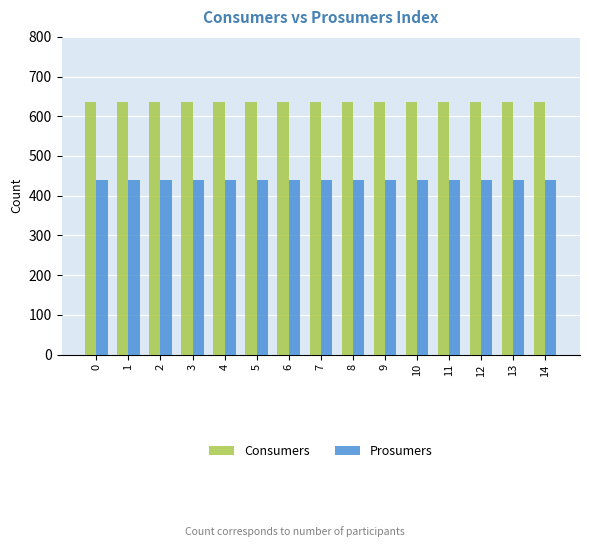

List the series in order of their overall mean, highest first.

Consumers, Prosumers